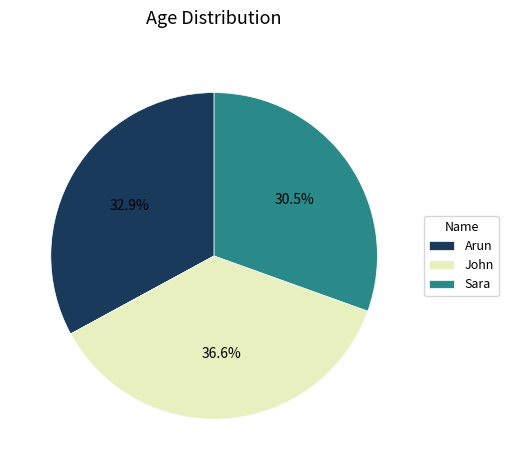

How many segments does this pie chart have?

3